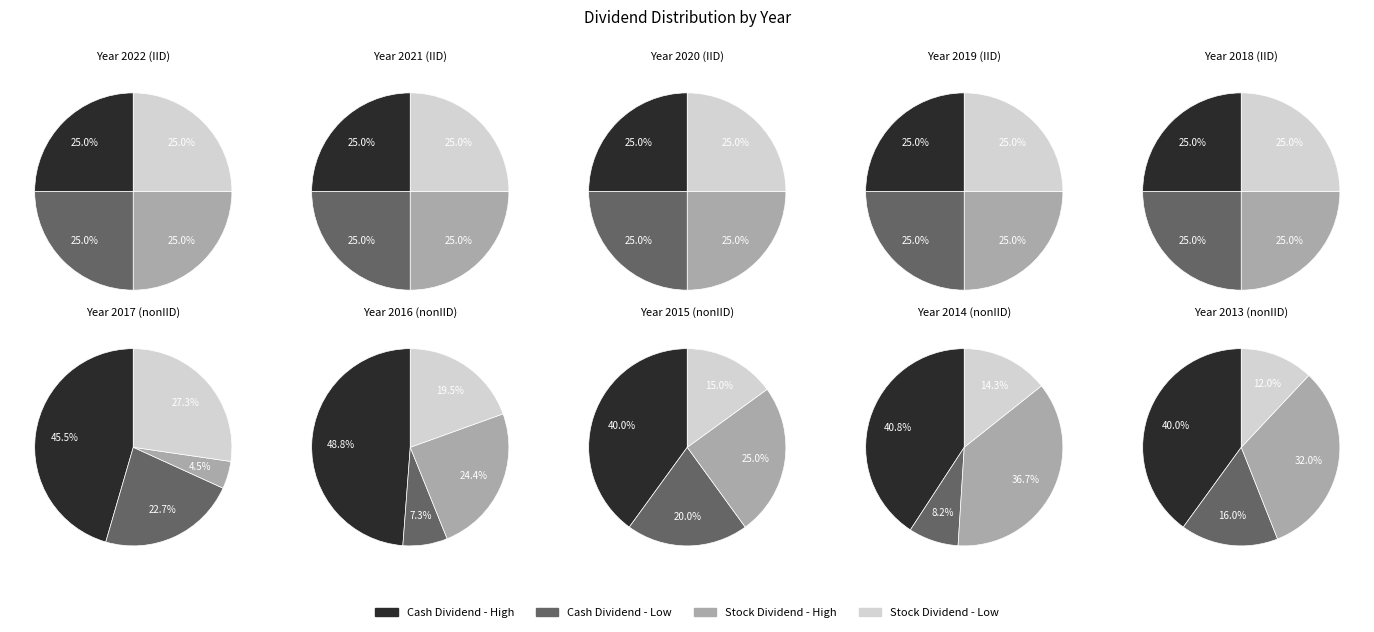

To the nearest percent, what is the difference between the largest and smallest slice percentages?

28%